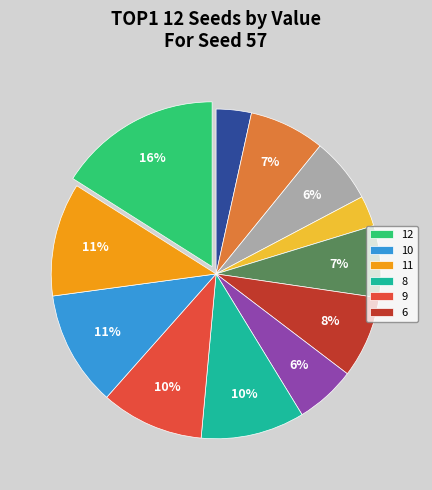

To the nearest percent, what is the difference between the largest and smallest slice percentages?

13%